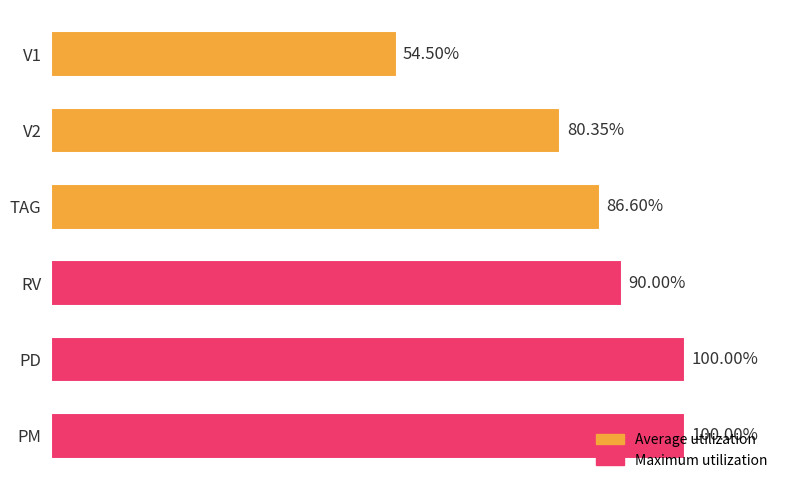

Does the chart contain any negative values?

No